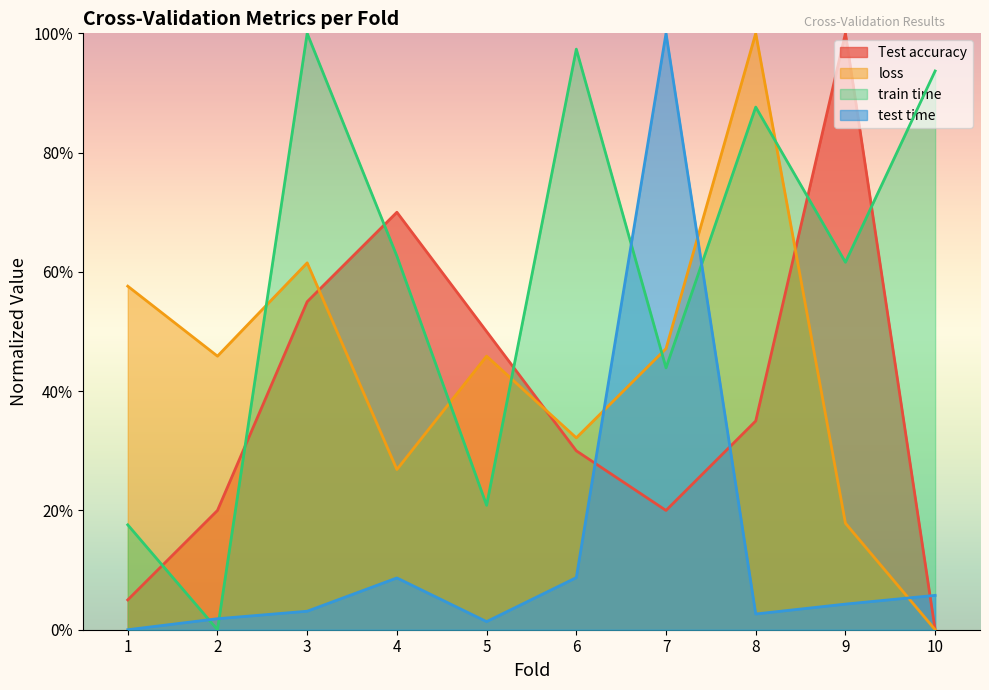

Rank the categories by loss value from highest to lowest.

8, 3, 1, 7, 5, 2, 6, 4, 9, 10